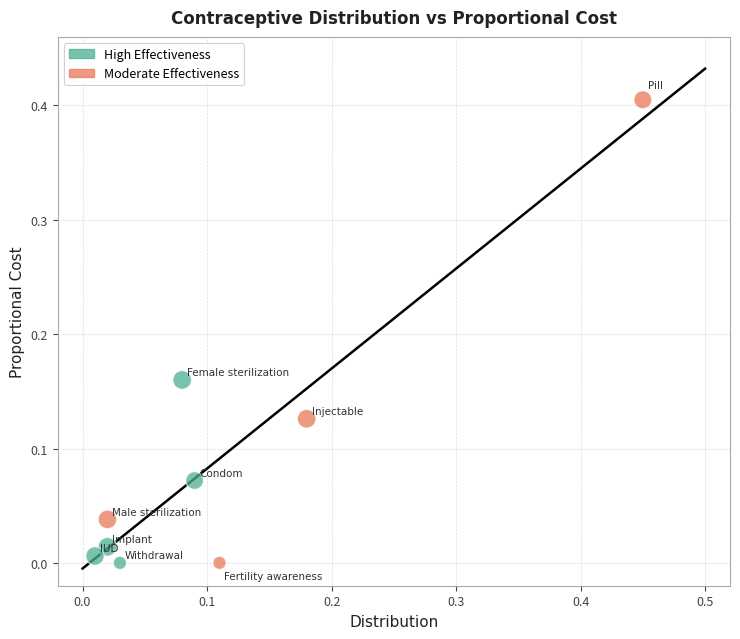

Which series has the largest Y range (max minus min)?

Moderate Effectiveness